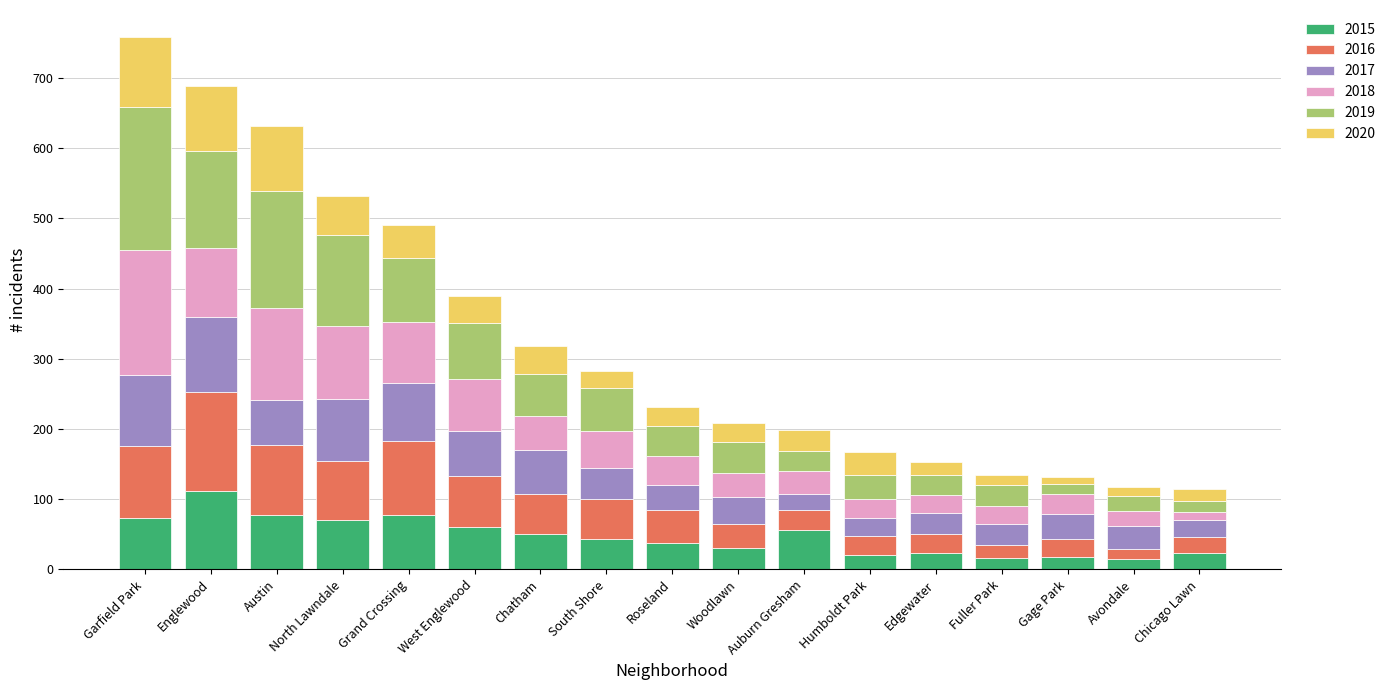

What is the sum of the 2015 values at Garfield Park and Woodlawn?

103